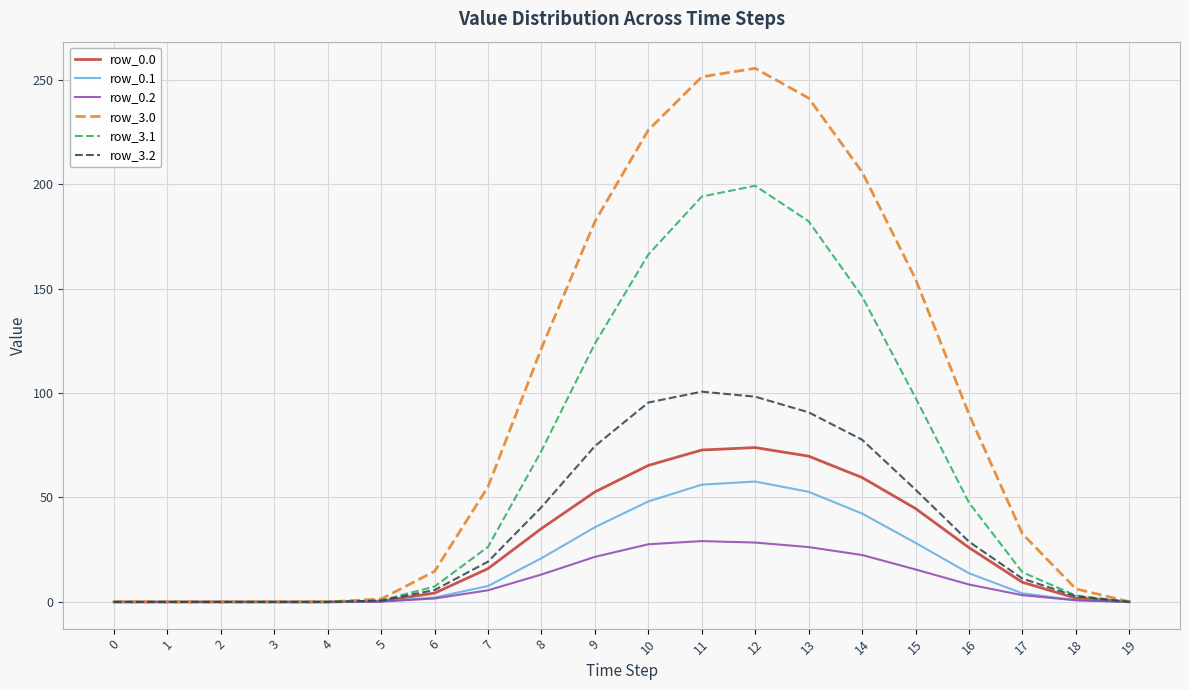

The row_3.2 series shows 23.5 at 15. True or false?

False